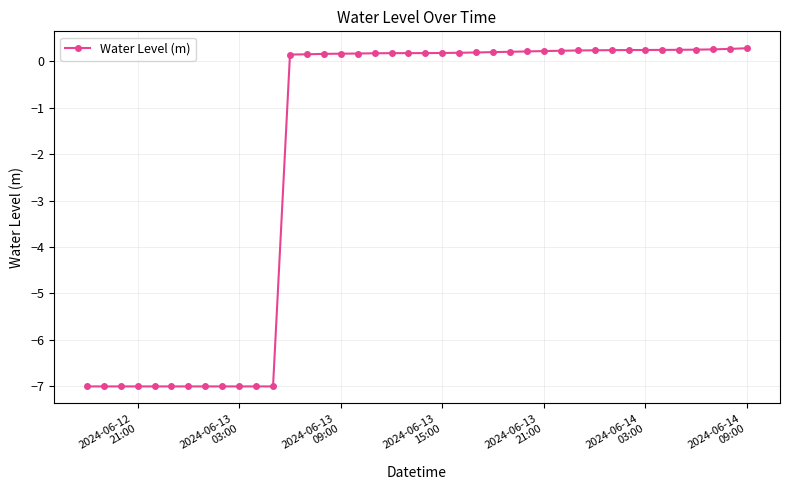

What is the greatest value displayed?

0.3